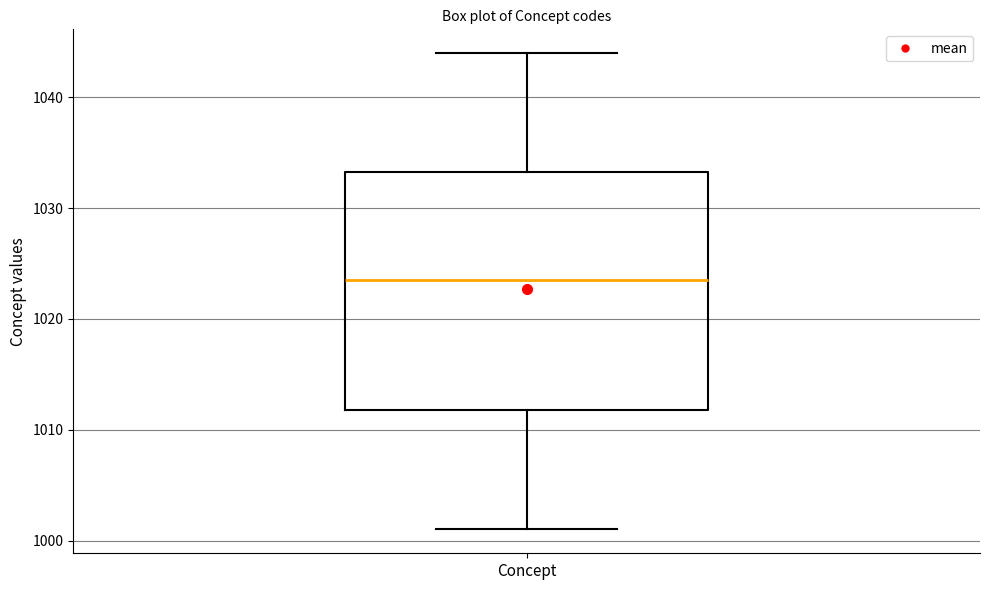

Transcribe this box plot: give where the median line is, the range the box spans, and where the two whiskers end, as read against the y-axis. The values are not printed on the chart, so give them approximately, as read against the axis.

median 1024, box 1012 to 1033, whiskers 1001 to 1044